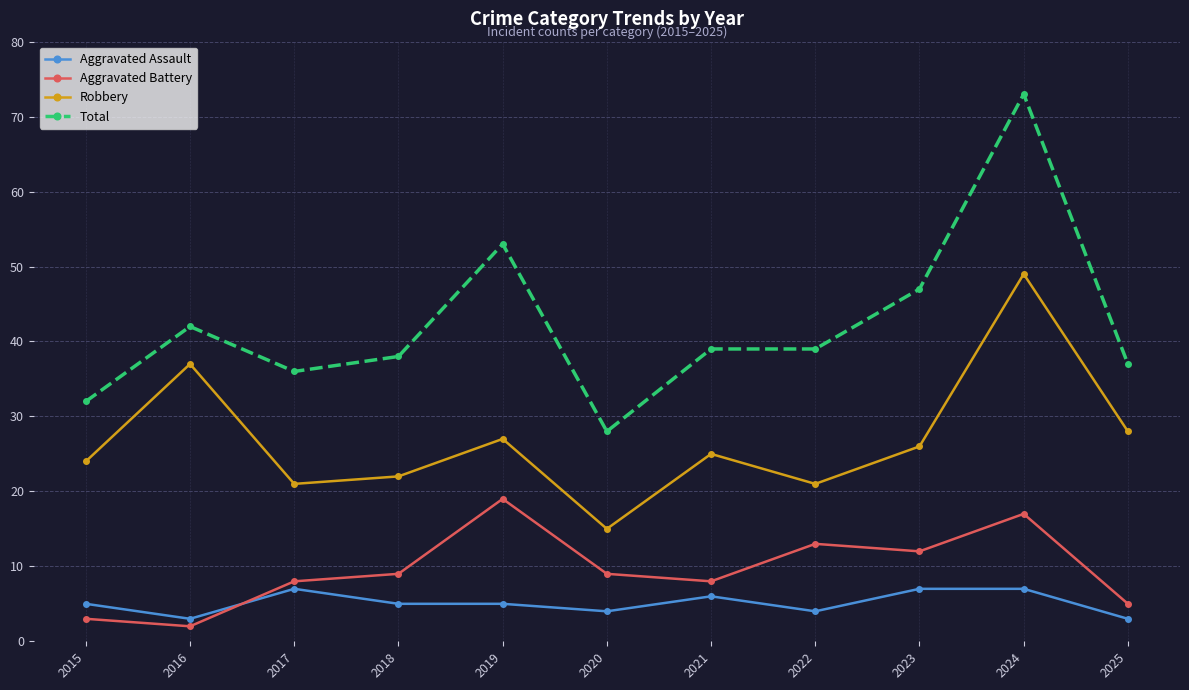

What are all the series names shown in the legend?

Aggravated Assault, Aggravated Battery, Robbery, Total